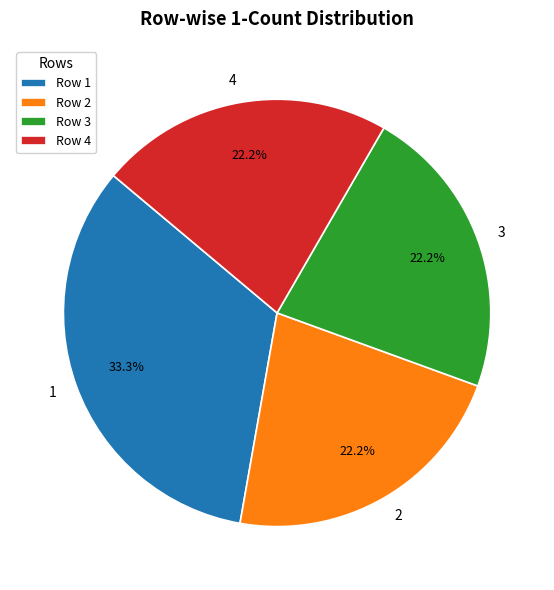

What portion of the pie excludes 2?

77.8%